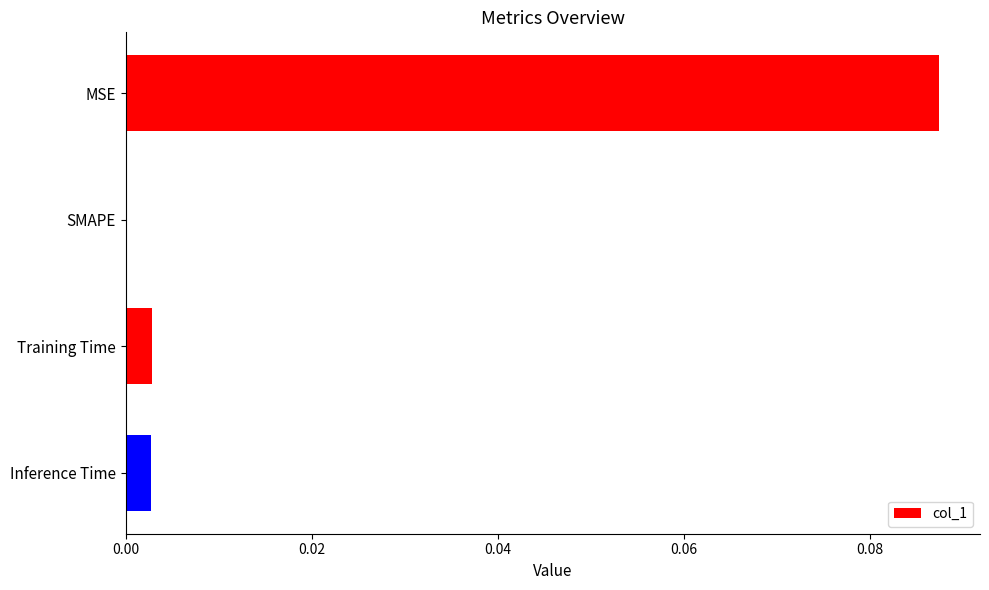

The chart shows a value of 0.0 at Training Time. True or false?

True